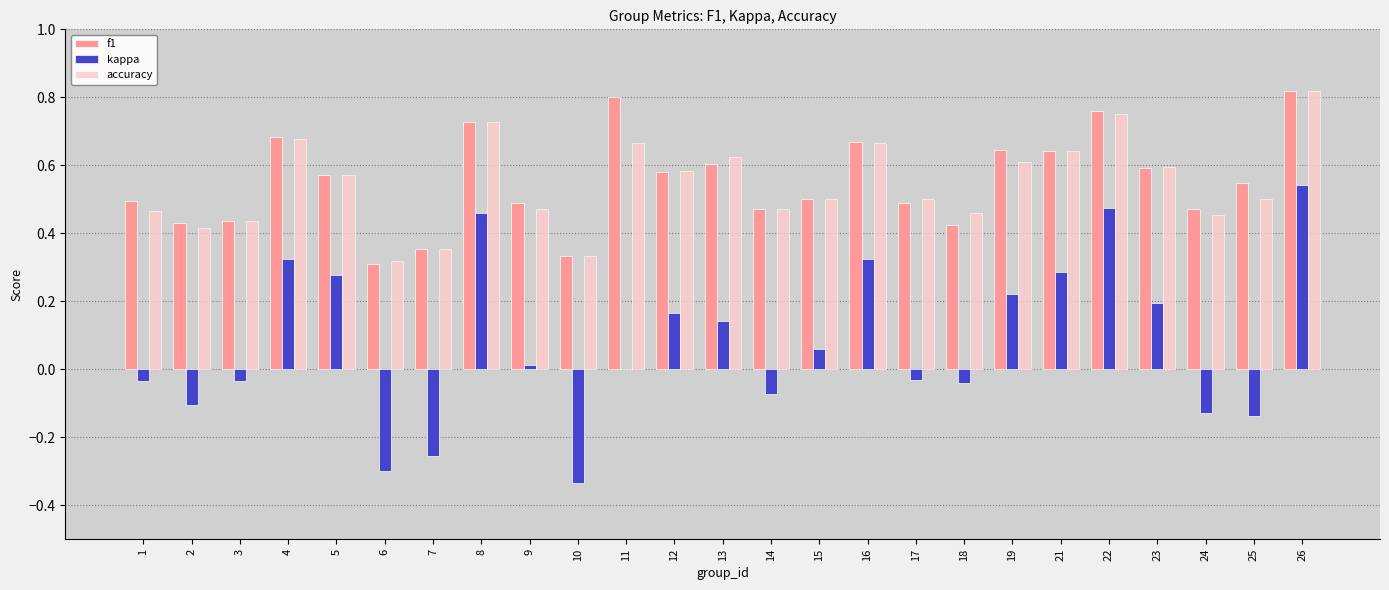

Which series changed the most between 16 and 23?

kappa